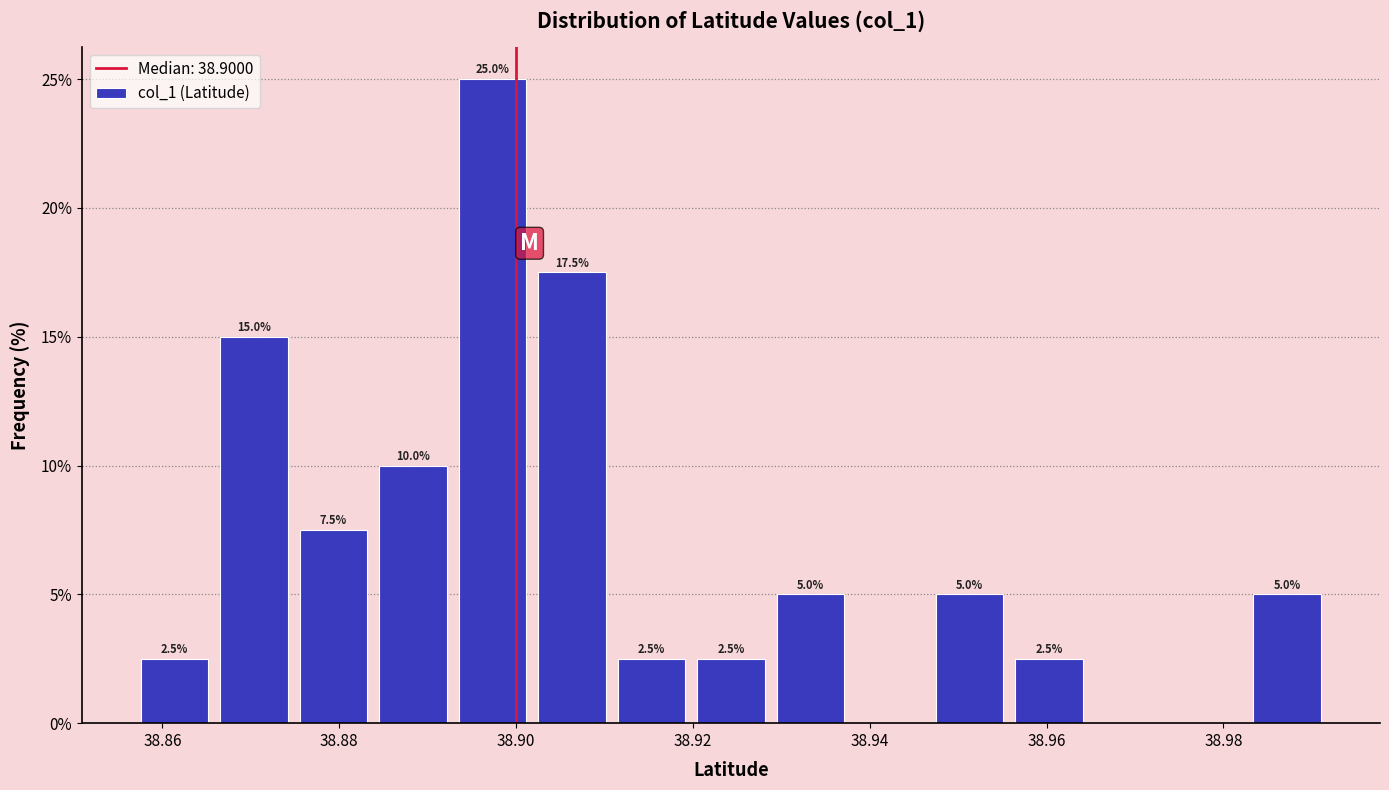

Which range on the x-axis has the tallest bar?

38.892 to 38.902